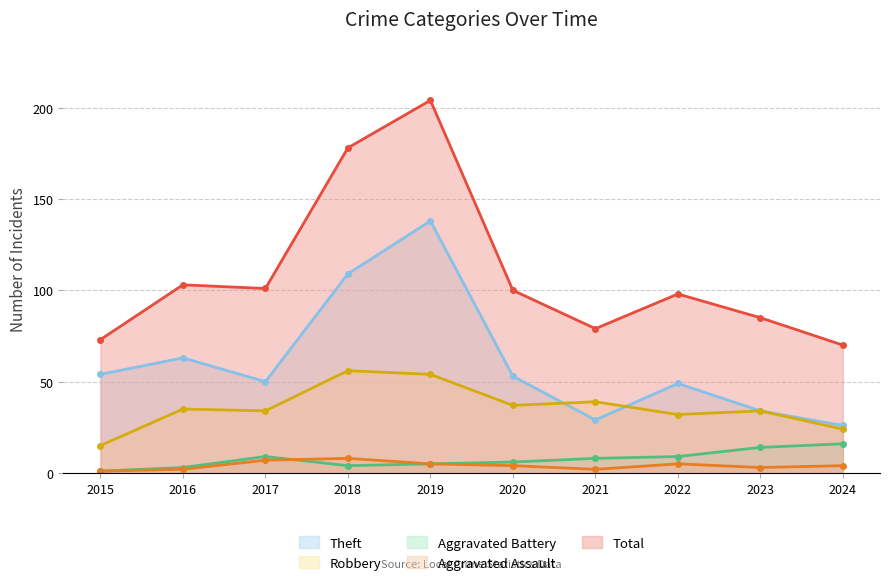

What is the sum of the Aggravated Battery values at 2017 and 2022?

18